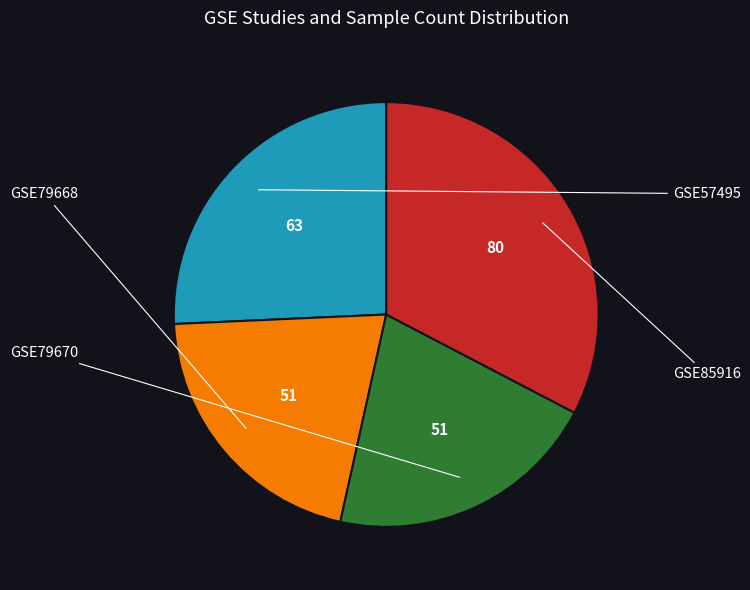

Is there any slice that represents more than half of the pie?

No